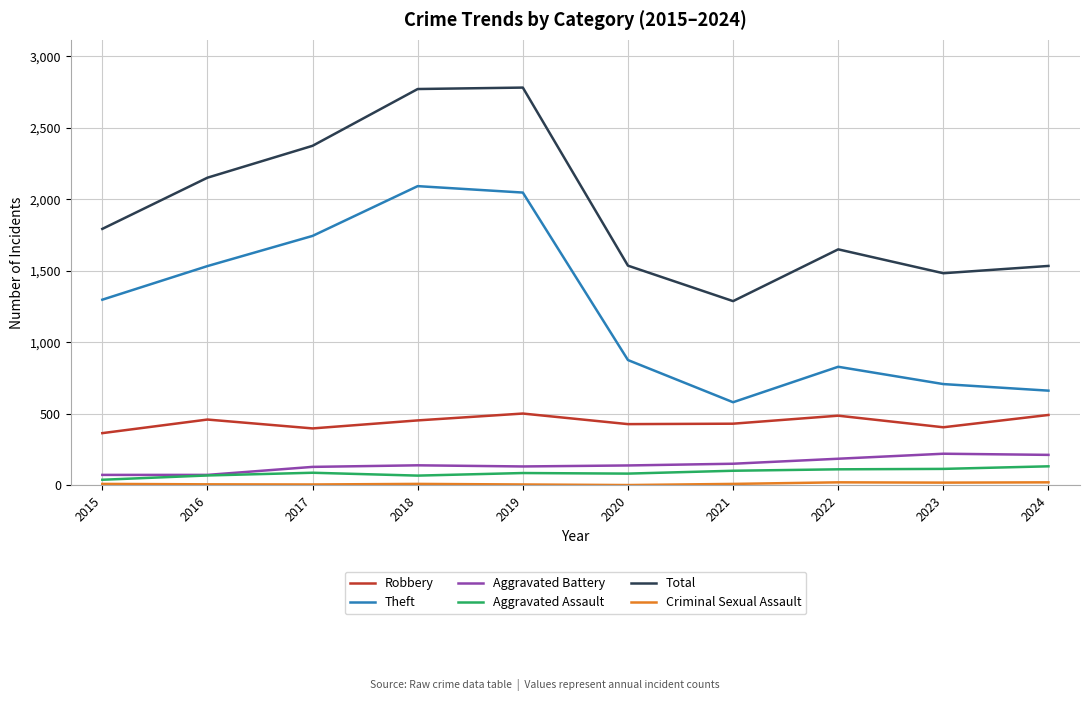

What is the difference between the Theft values at 2016 and 2015?

235